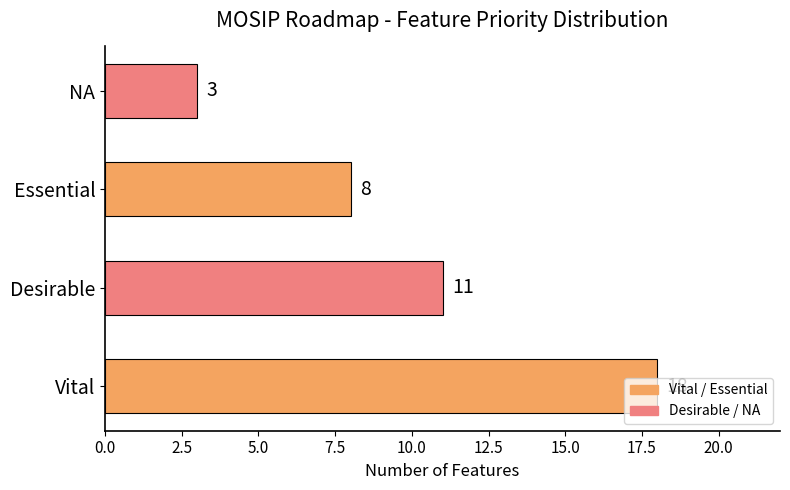

What is the difference between the values at NA and Vital?

15